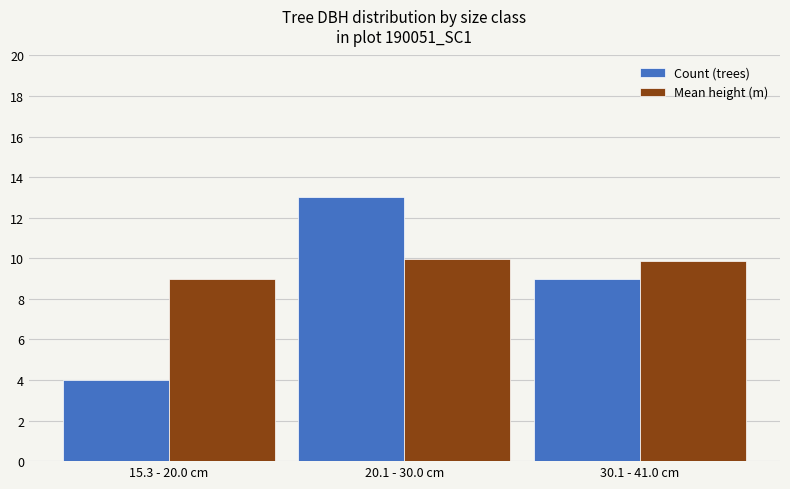

Which series has the widest spread of values?

Count (trees)